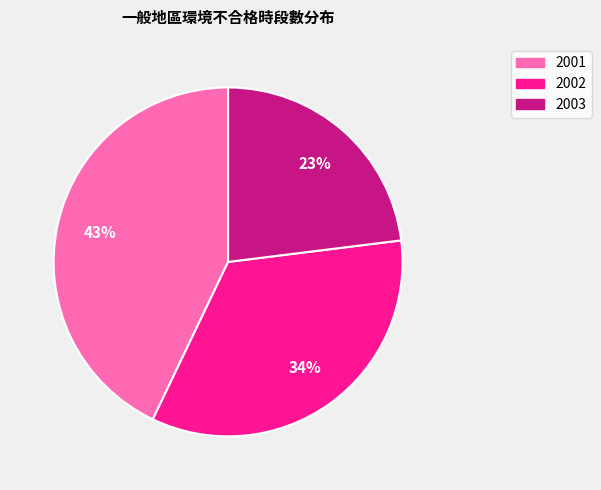

Rank the categories by value from lowest to highest.

2003, 2002, 2001